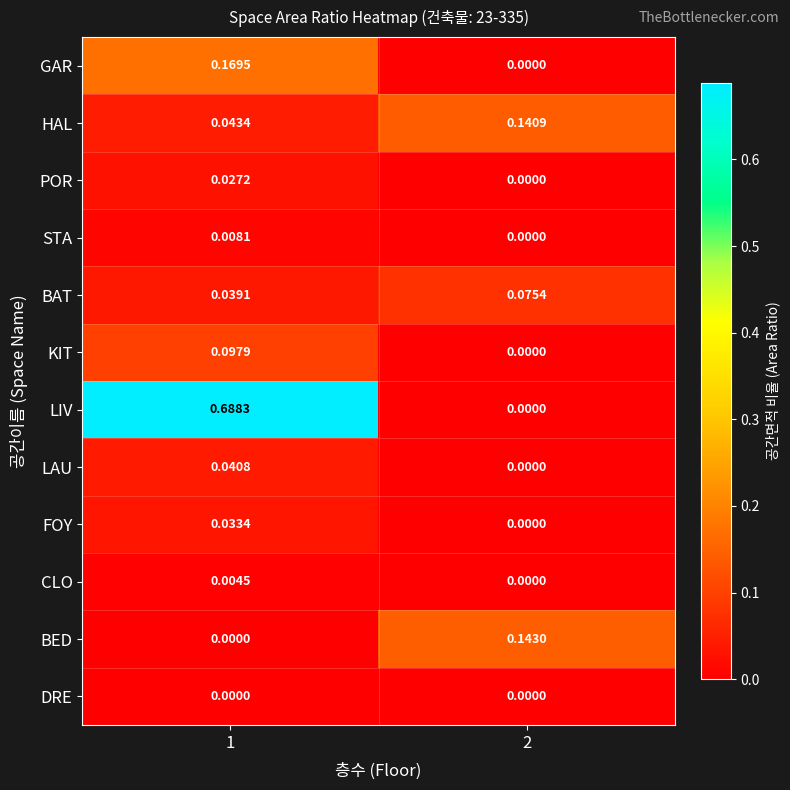

Which series changed the most between 1 and 2?

LIV